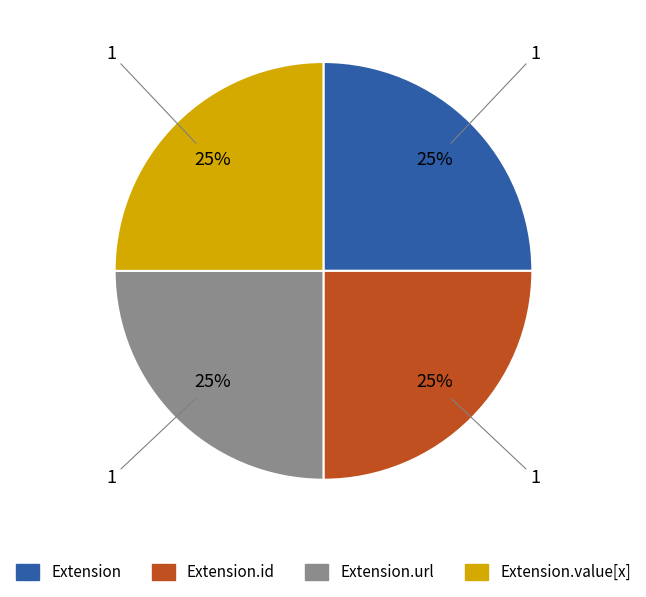

Is there any slice that represents more than half of the pie?

No